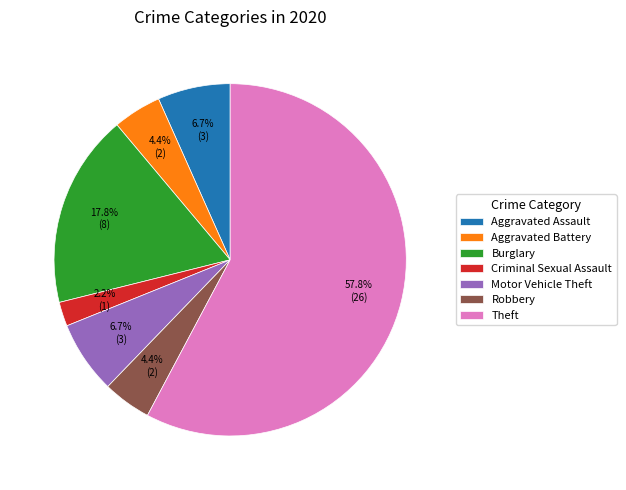

Which has a higher value, Motor Vehicle Theft or Robbery?

Motor Vehicle Theft